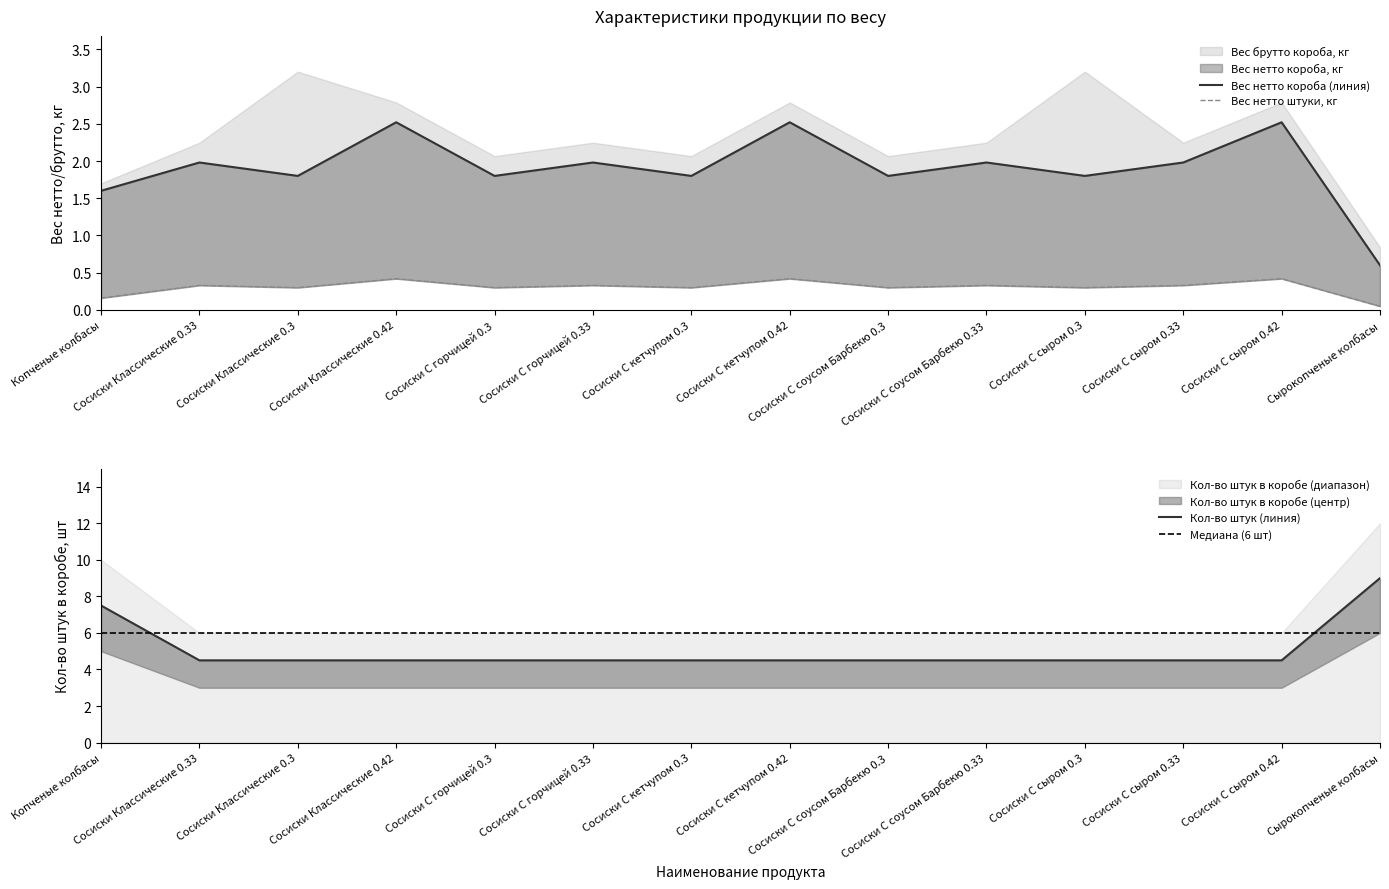

Count the number of categories in the chart.

14